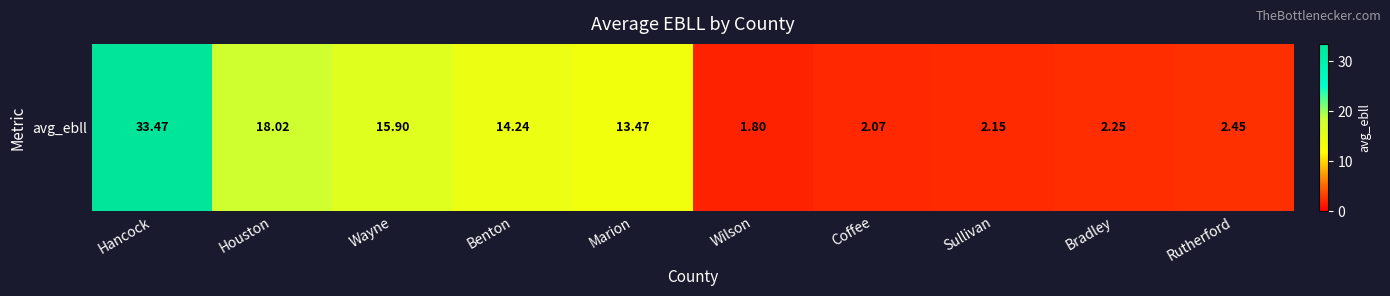

What is the change in value from Hancock to Sullivan?

-31.3